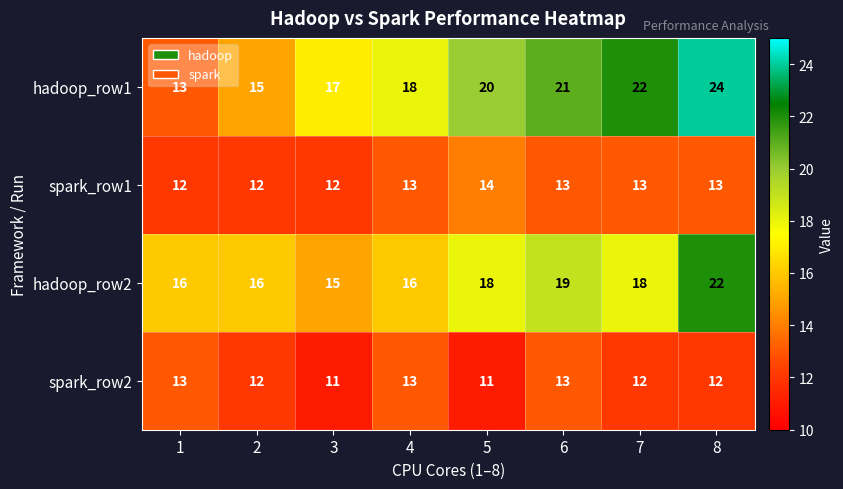

Which series has the largest total across all categories?

hadoop_row1